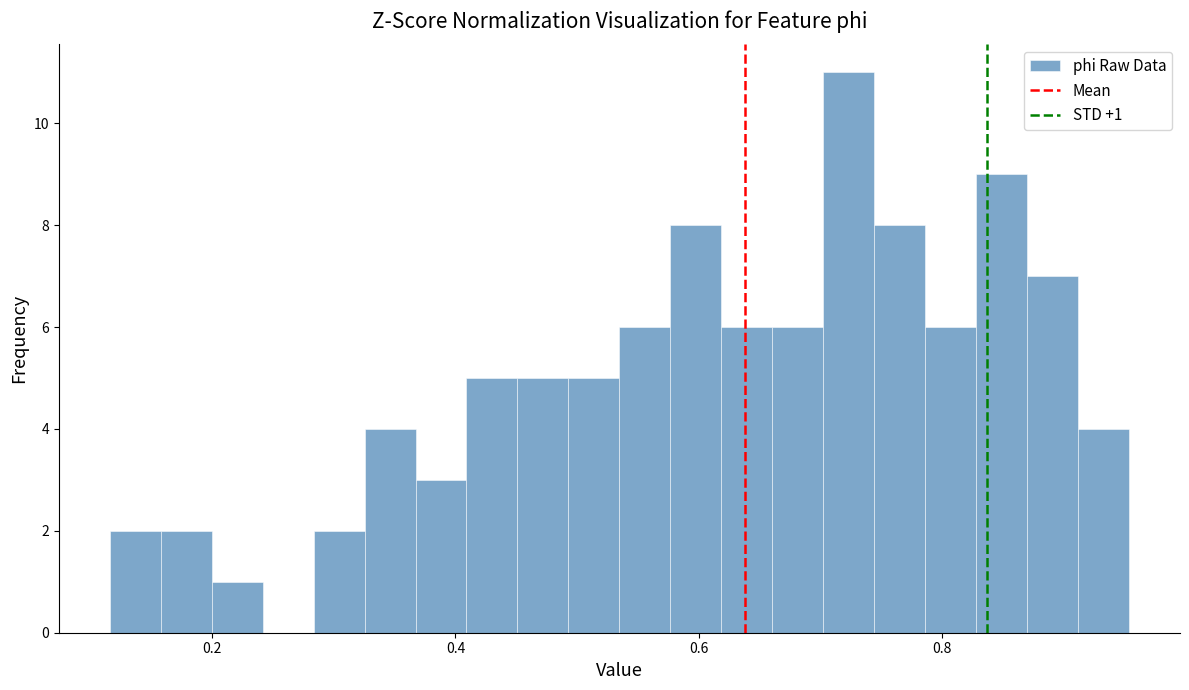

Around what value on the x-axis is the tallest bar? Give the approximate position of its centre, as read against the axis.

0.72